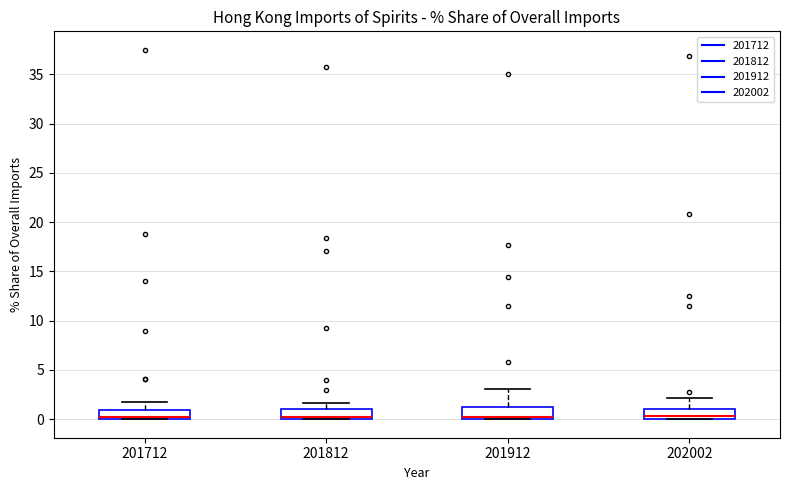

Where is the lower edge of the box at x = 201812 on the y-axis? The values are not printed on the chart, so give them approximately, as read against the axis.

0.0